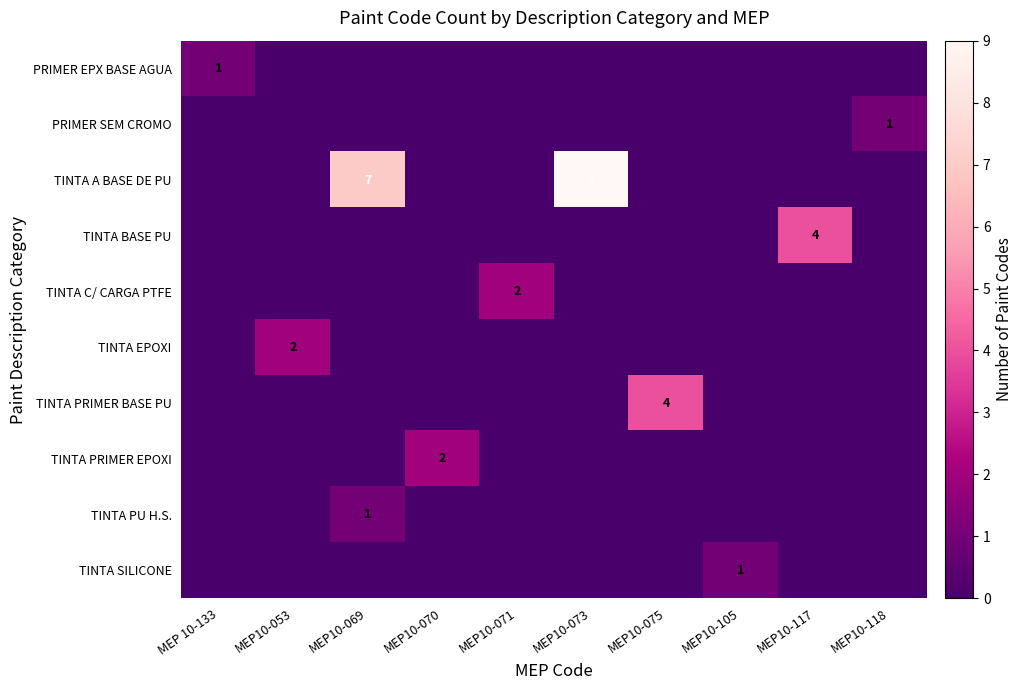

True or false: TINTA PRIMER BASE PU has a value of 0 at MEP10-105.

True